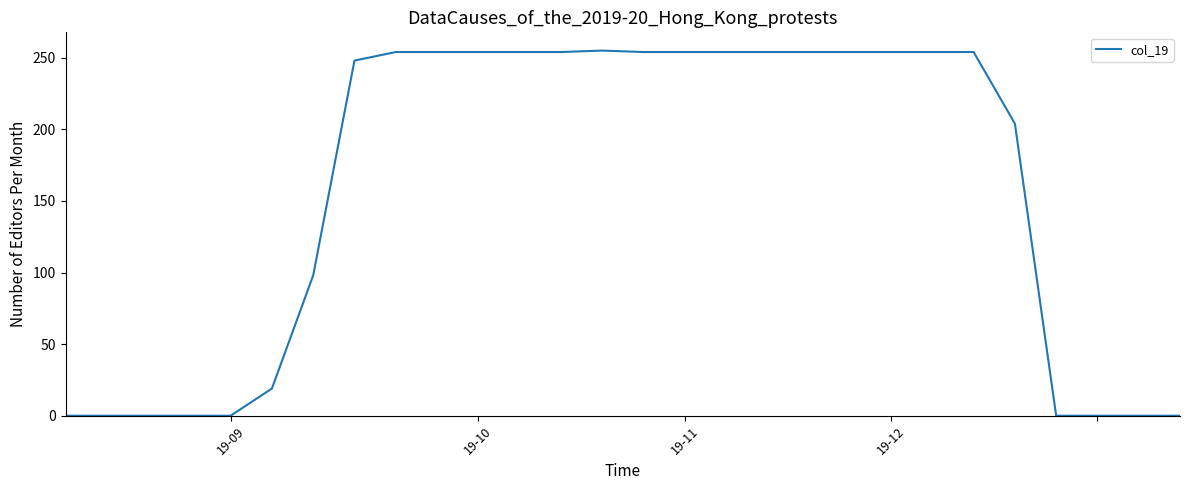

What is the greatest value displayed?

255